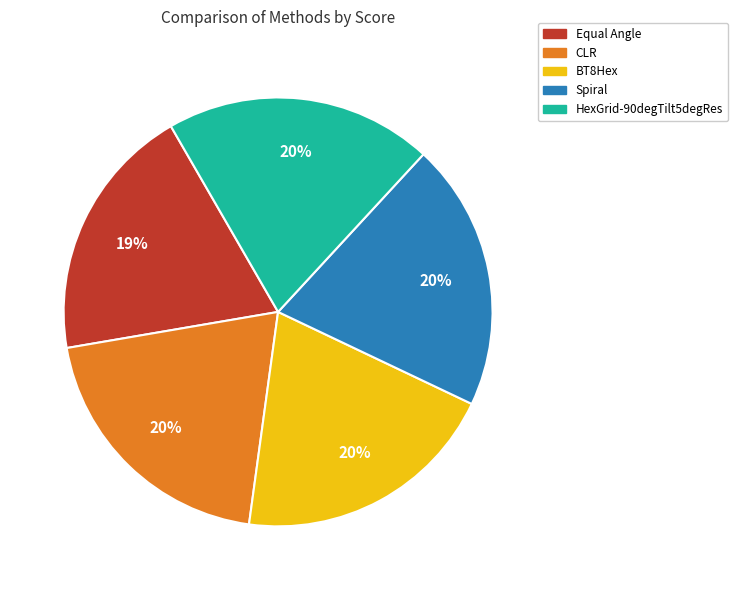

Is the sum of Spiral and HexGrid-90degTilt5degRes greater than half?

No